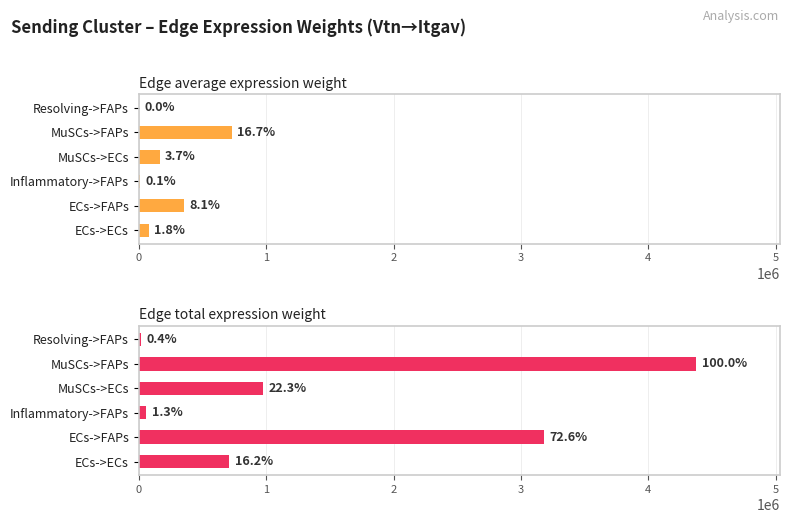

Reading left to right, extract all data points from this chart.

Edge average expression weight: 78727.1	353150.5	6531.1	162659.1	729649.3	399.5
Edge total expression weight: 708543.5	3178354.1	58779.8	975954.7	4377896.1	16127.6